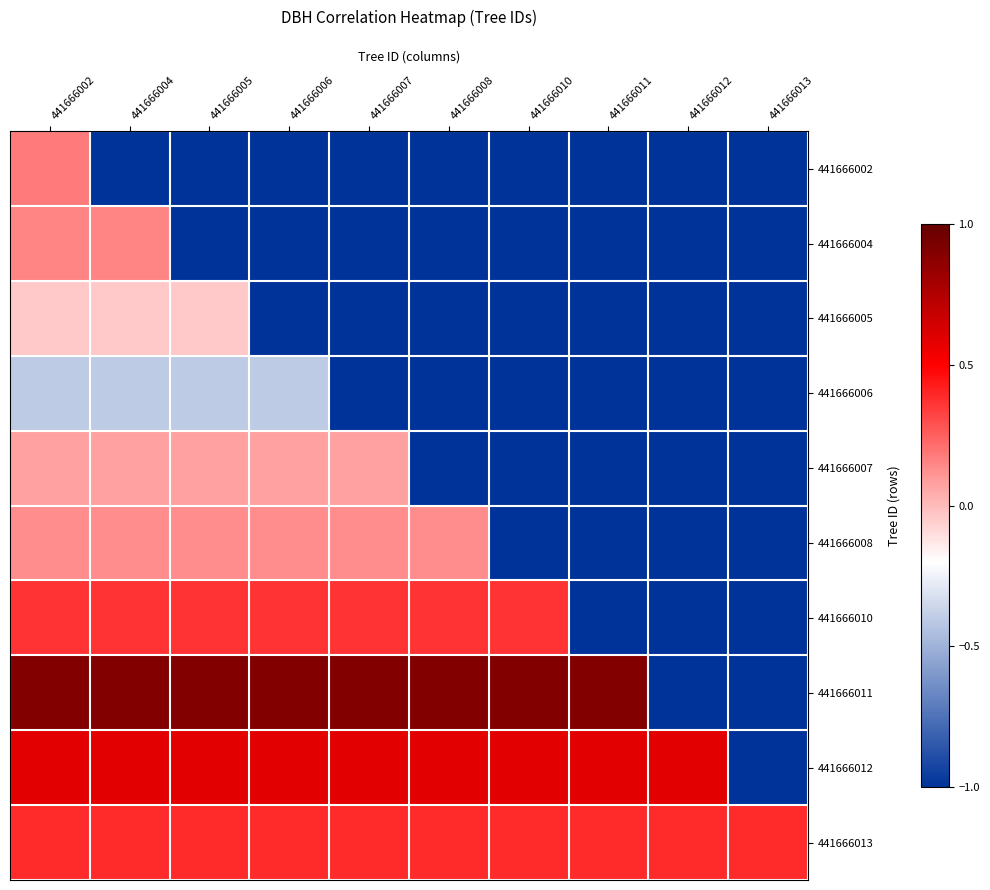

True or false: 441666008 has a value of 0.2 at 441666002.

False